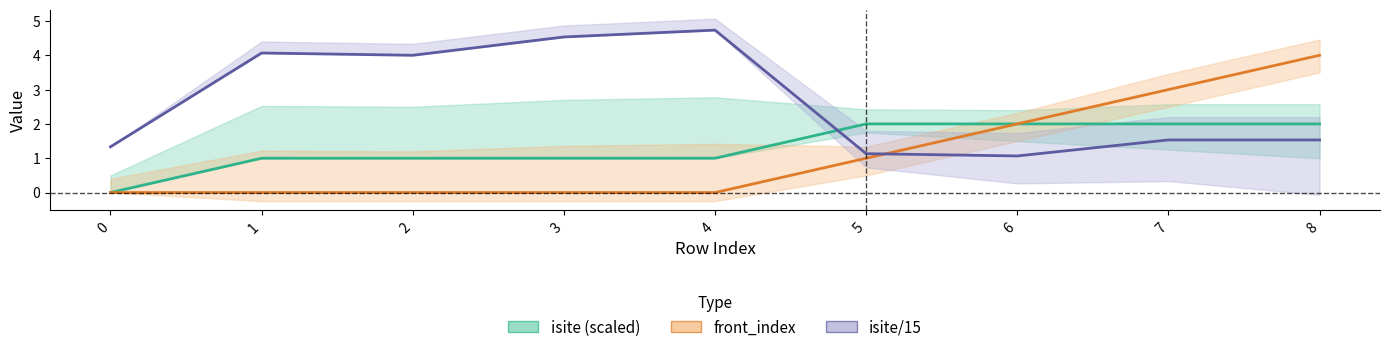

What is the sum of the isite (scaled) values at 5 and 6?

4.0